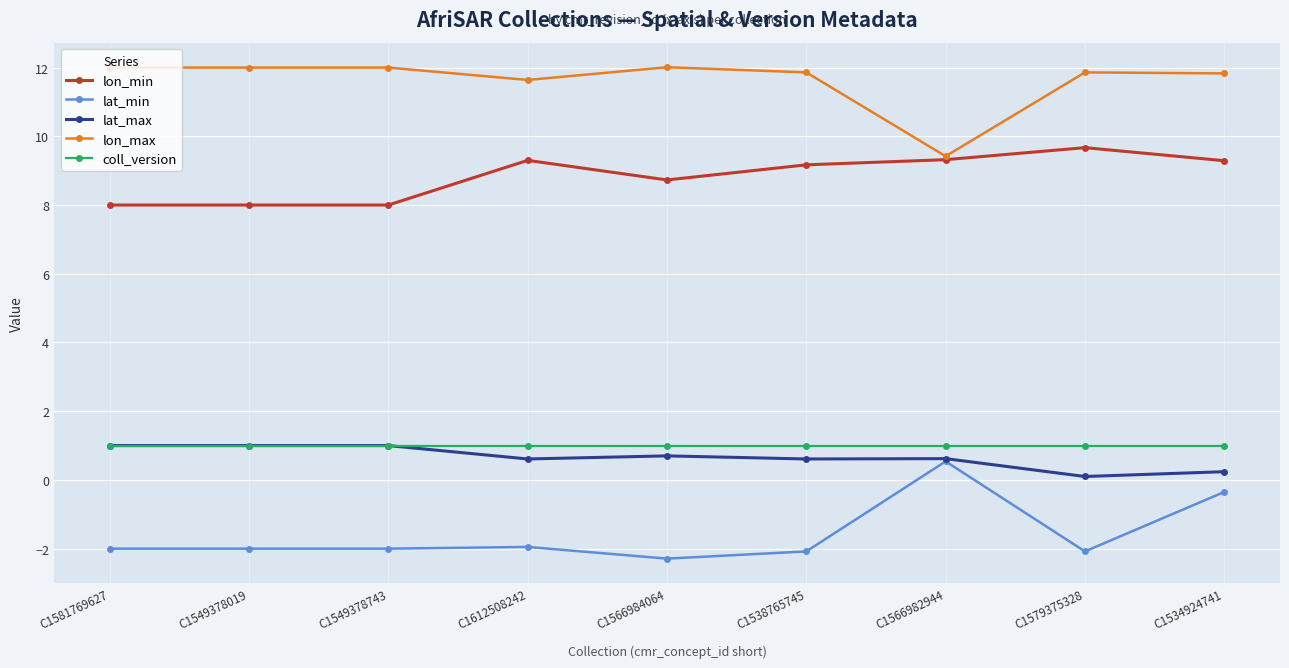

What is the value of the lat_min point at the 6th from the left?

-2.1